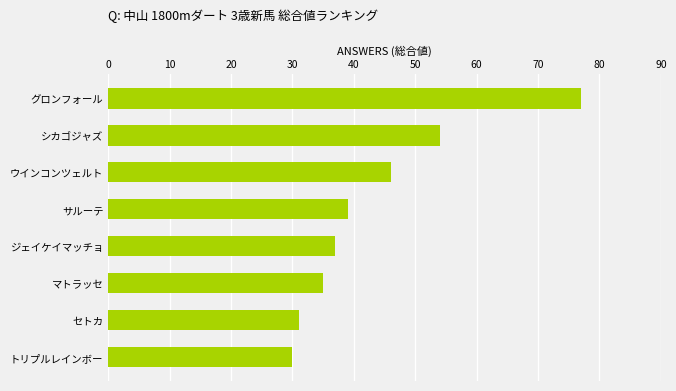

The value at トリプルレインボー is 30. True or false?

True